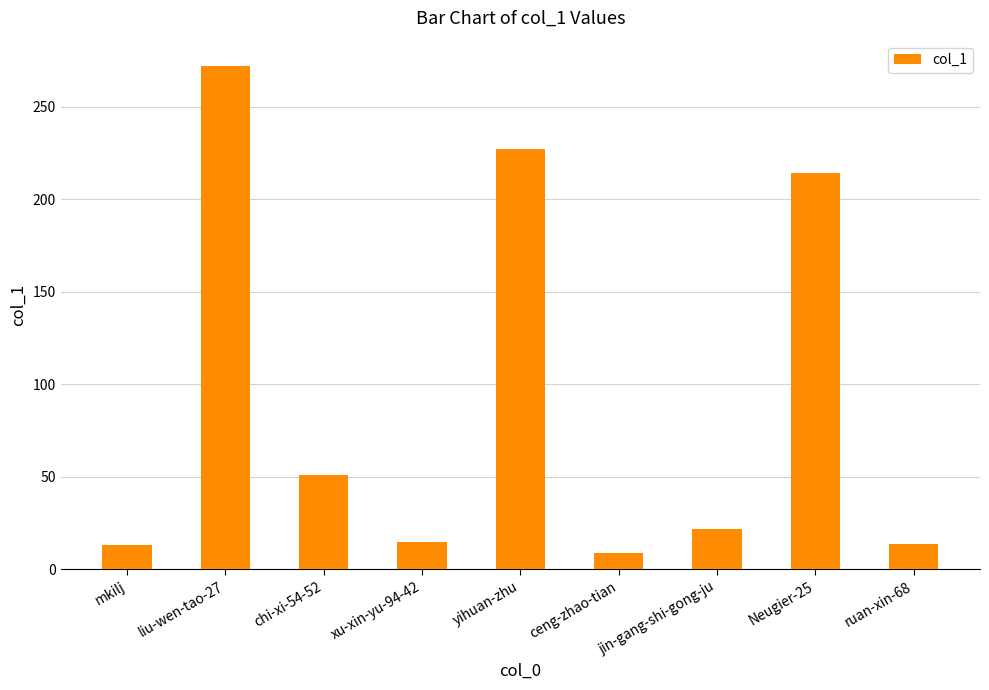

How many values are below 22?

4